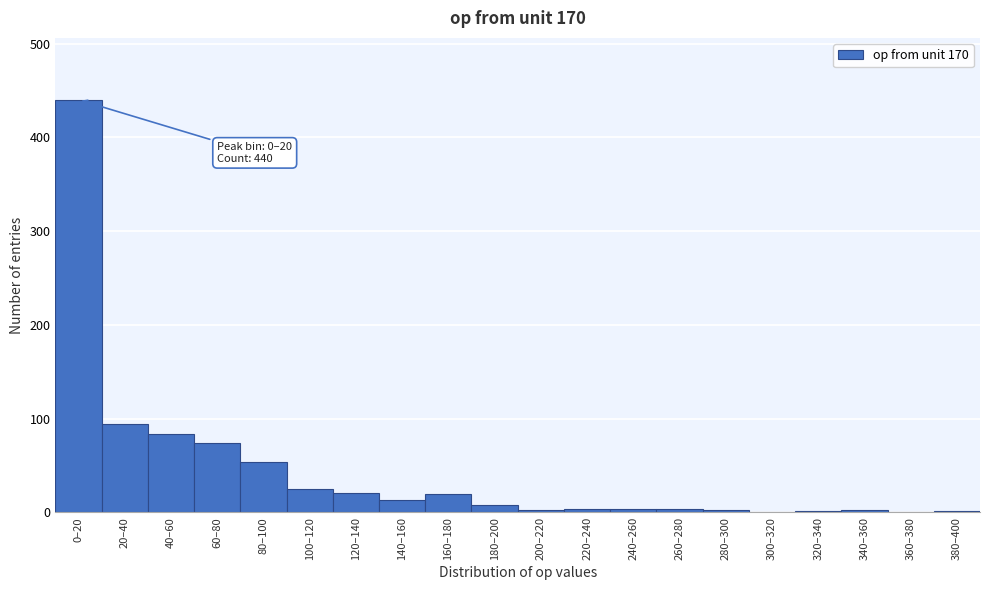

What is the sum of all values?

853